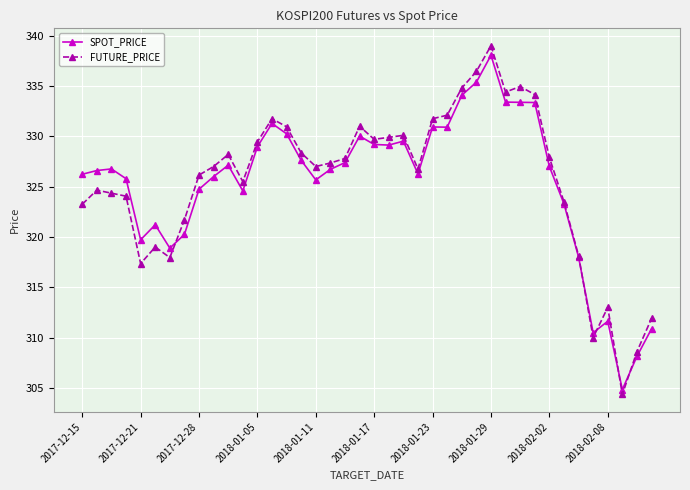

At how many categories does at least one series exceed 306?

39